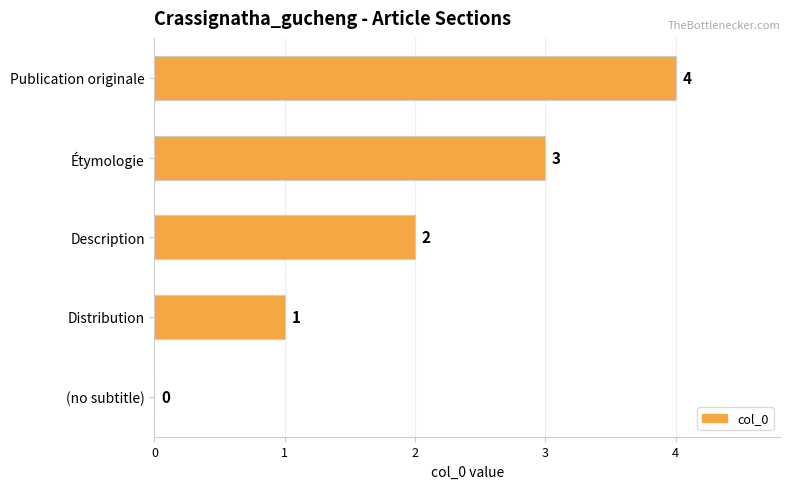

At which label is the value closest to 2?

Description